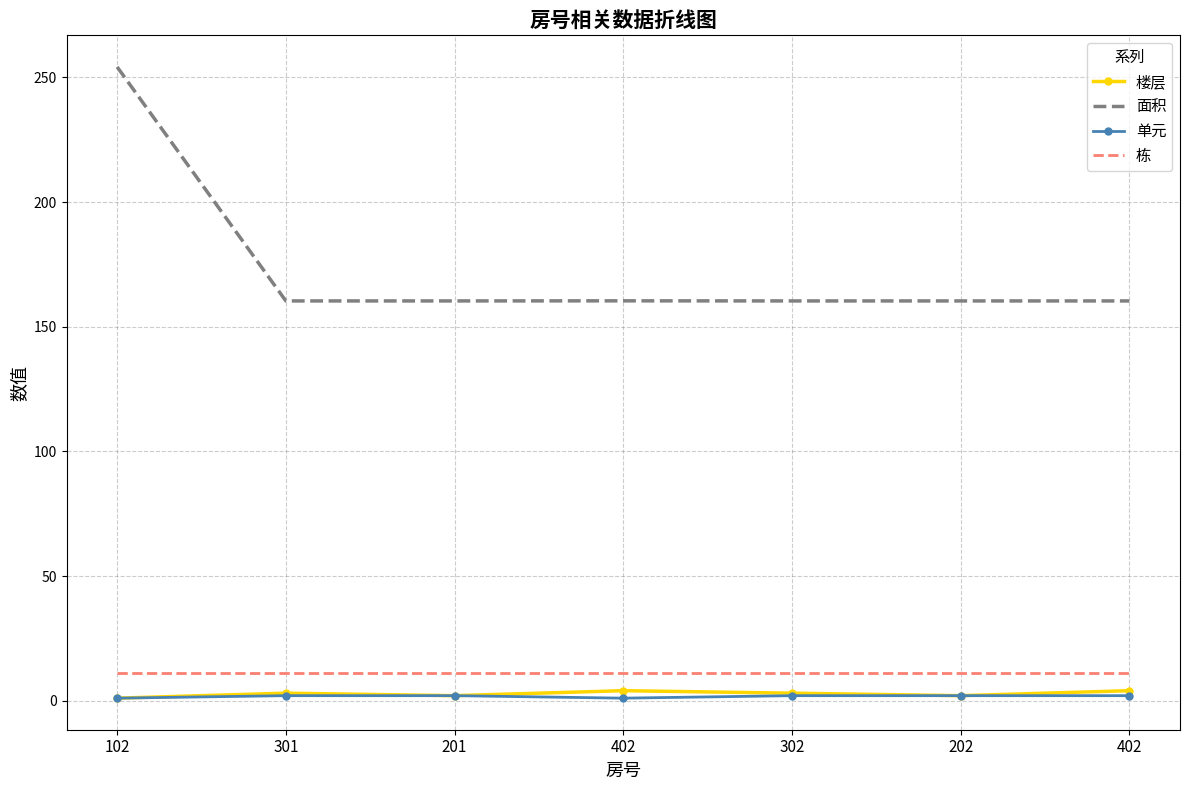

At how many categories does at least one series exceed 8?

7